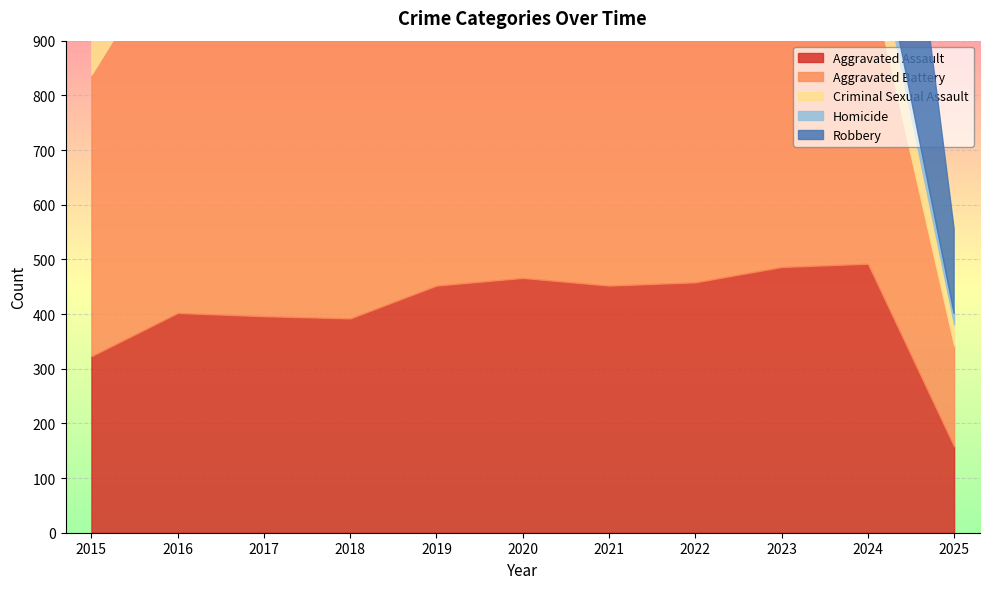

At how many categories does at least one series exceed 416?

10